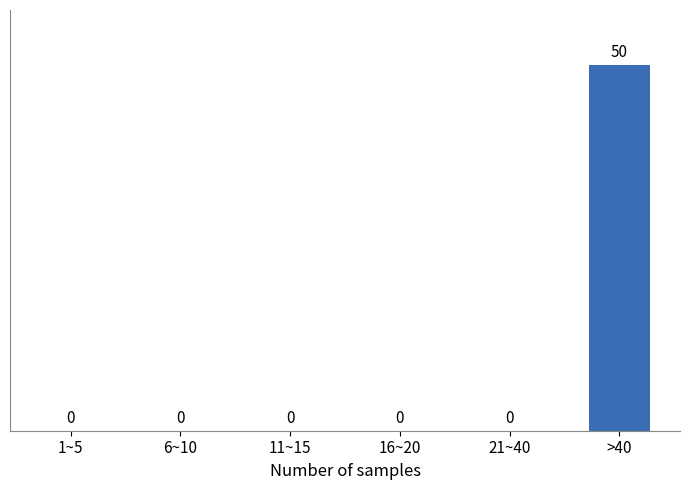

Reading left to right, list all the values displayed in this chart.

1~5=0	6~10=0	11~15=0	16~20=0	21~40=0	>40=50